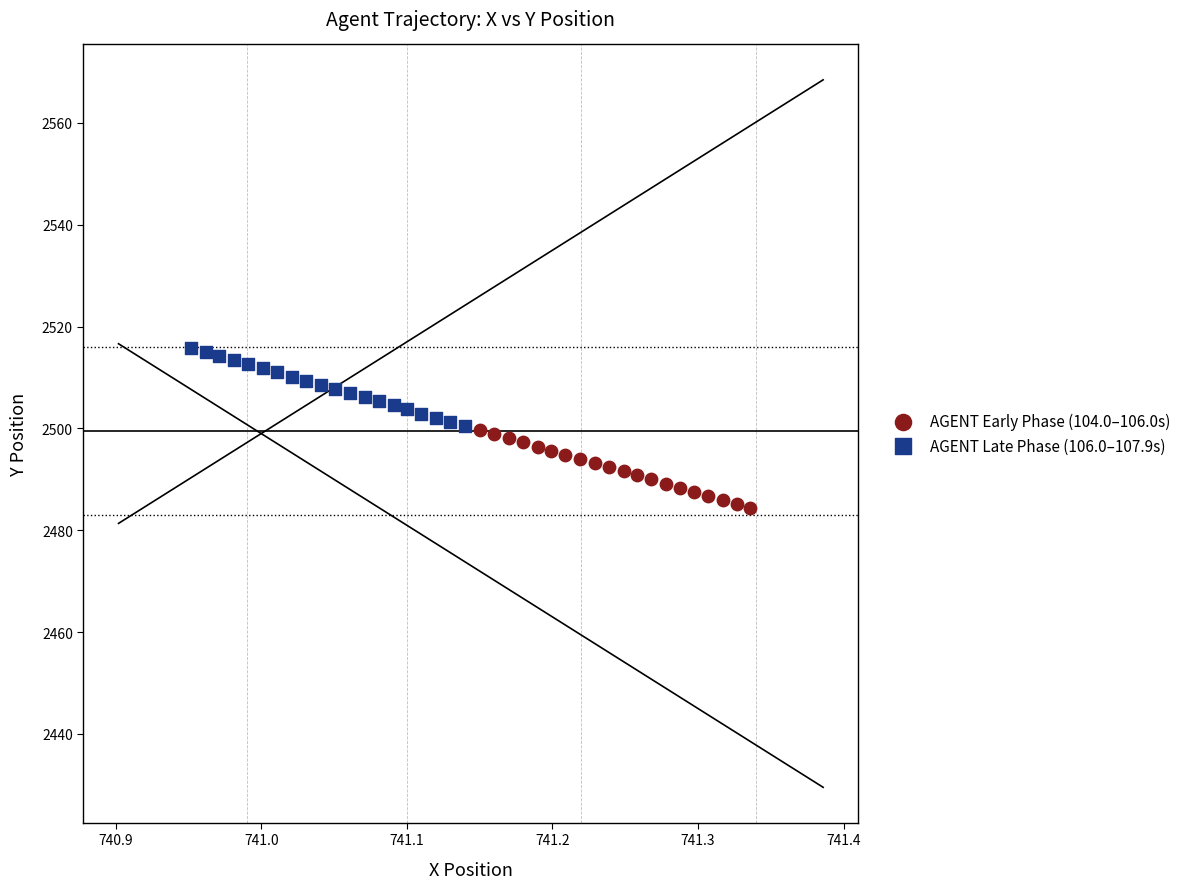

Which series contains the highest Y value?

AGENT Late Phase (106.0–107.9s)